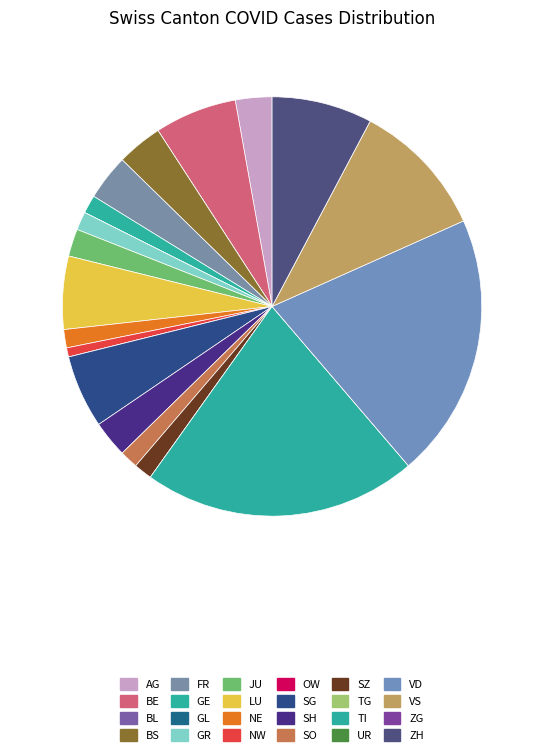

True or false: BS accounts for 1% of the total.

False